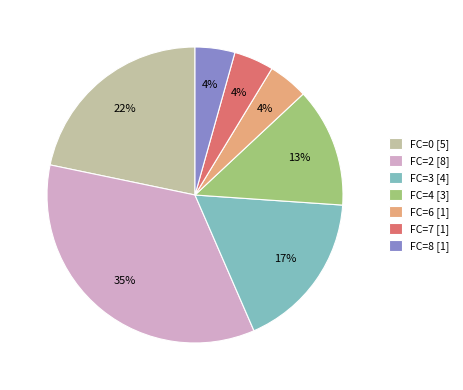

Count the number of slices in the pie.

7